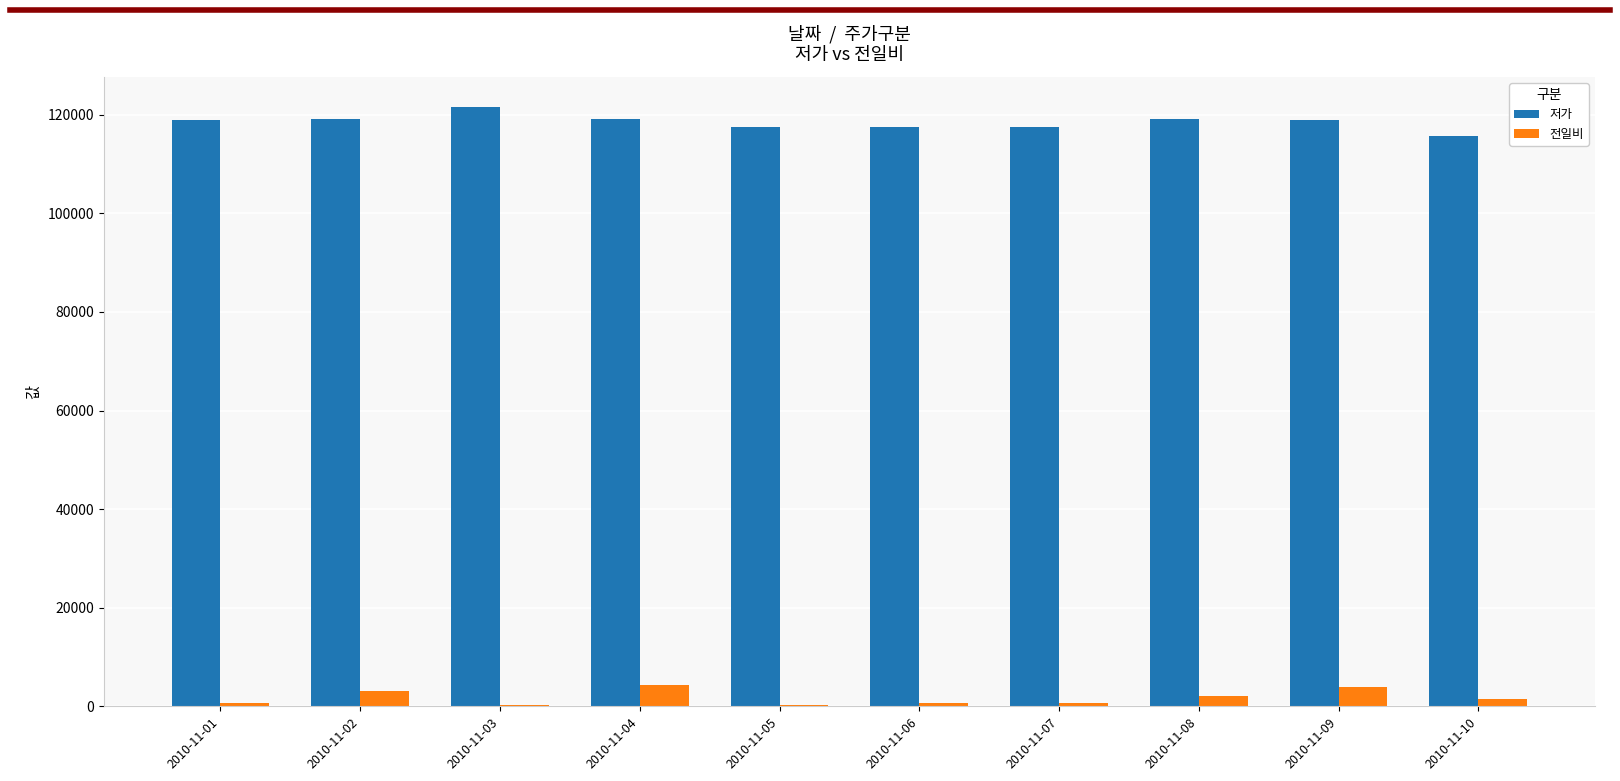

What is the sum of the 저가 values at 2010-11-01 and 2010-11-04?

238200